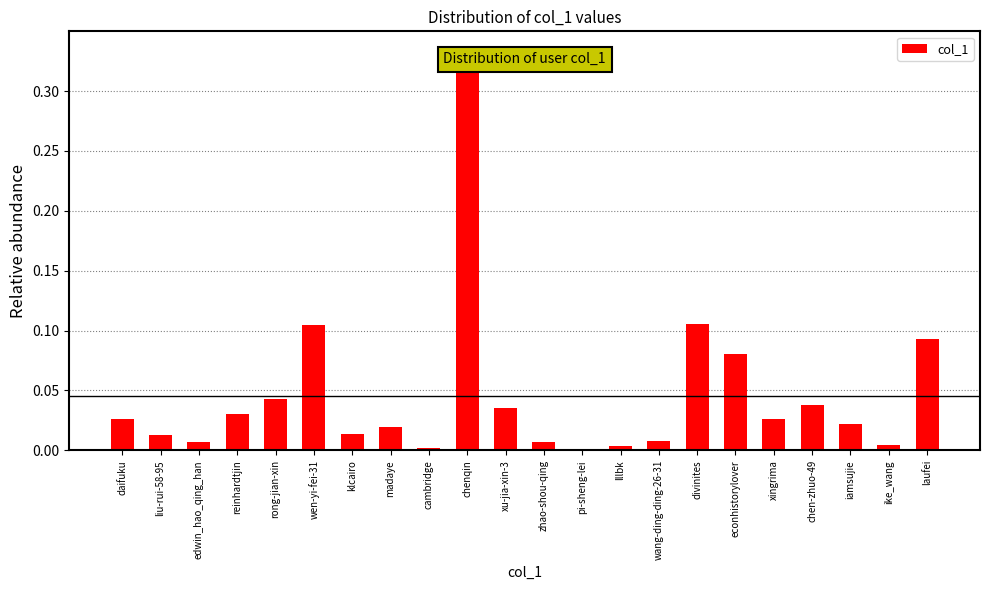

What is the sum of all values?

1.0